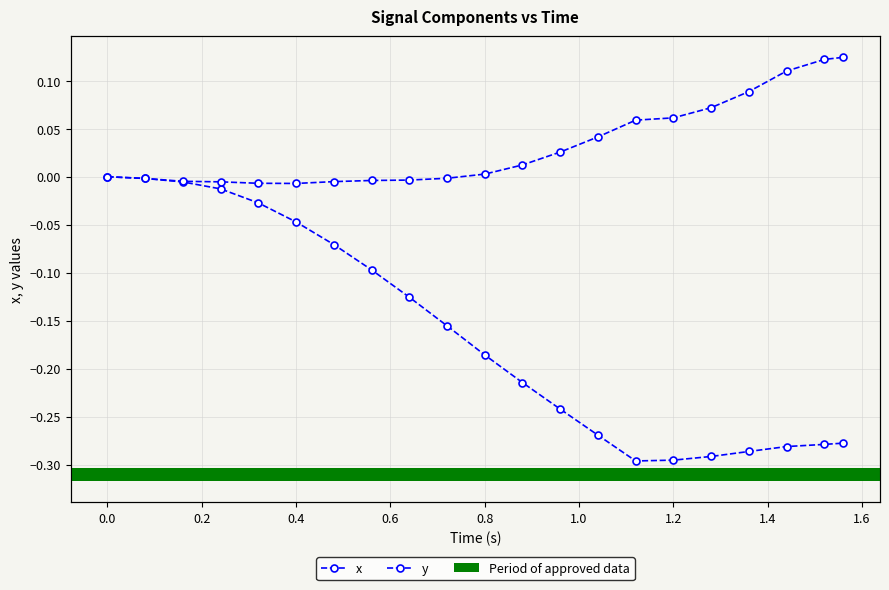

Where is the first local minimum for y?

0.4